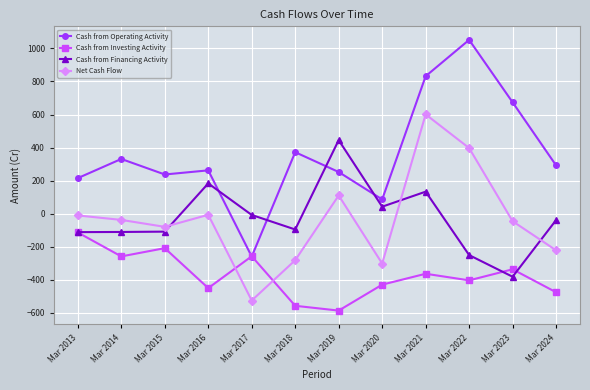

How many data points in Net Cash Flow are above -38?

5